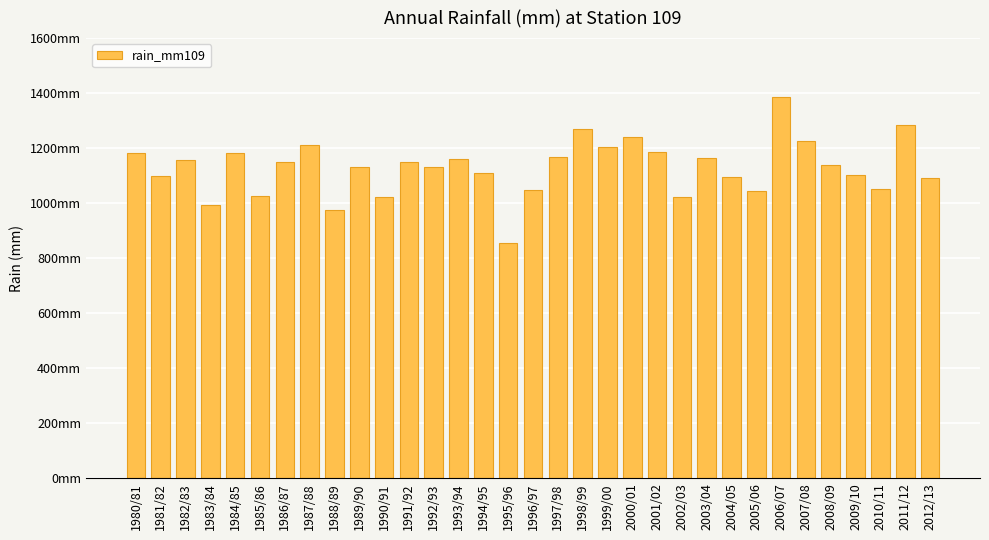

Are the bars horizontal?

No